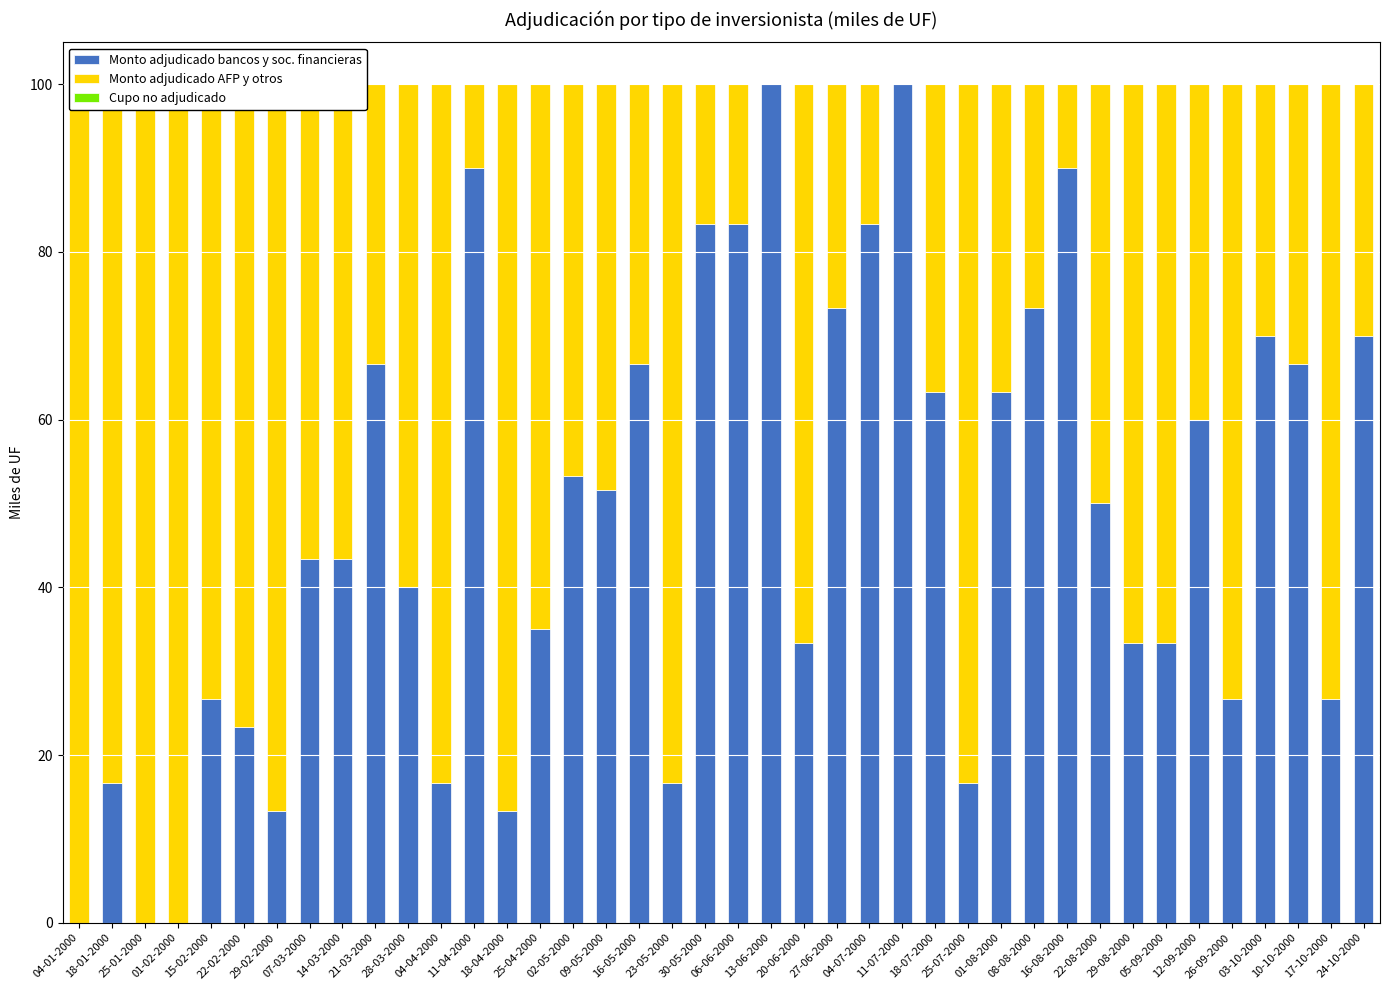

Where is Monto adjudicado AFP y otros nearest to the value 50?

22-08-2000